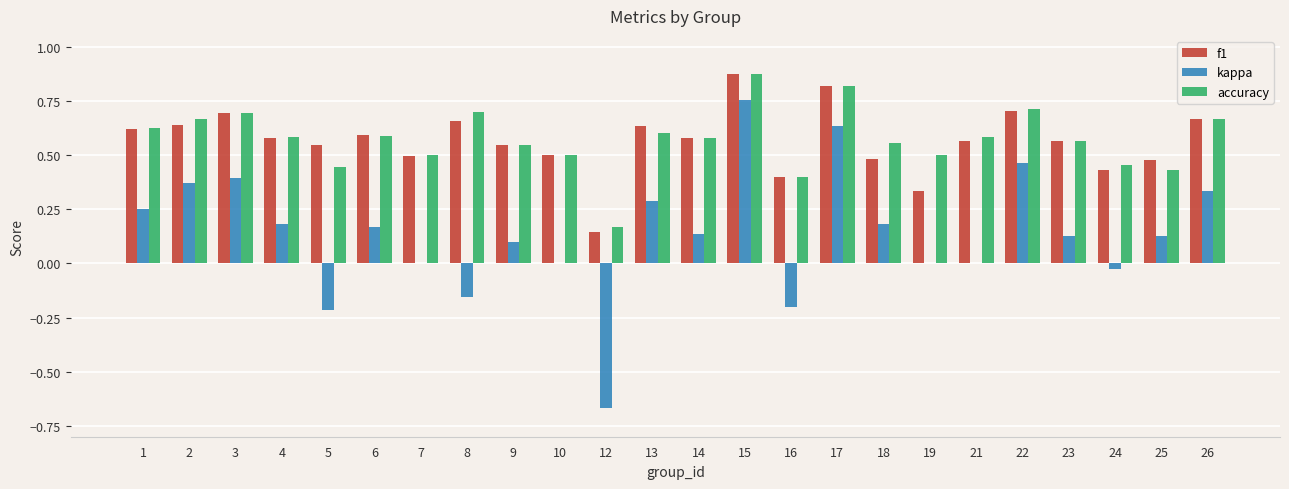

What is the sum of all accuracy values?

13.7